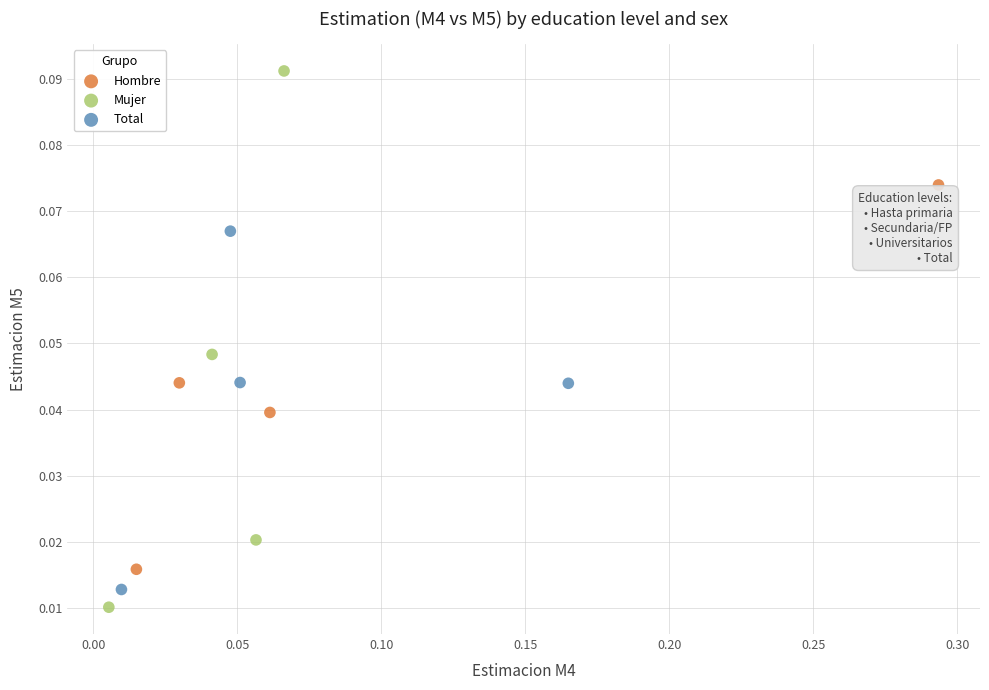

Which series contains the highest Y value?

Mujer